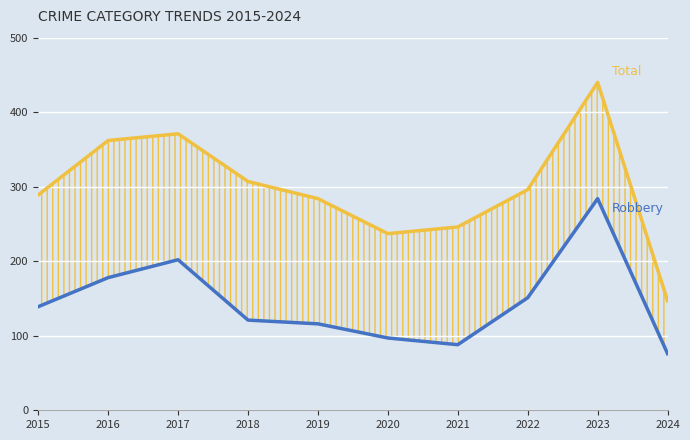

At which label is Total closest to 293?

2022